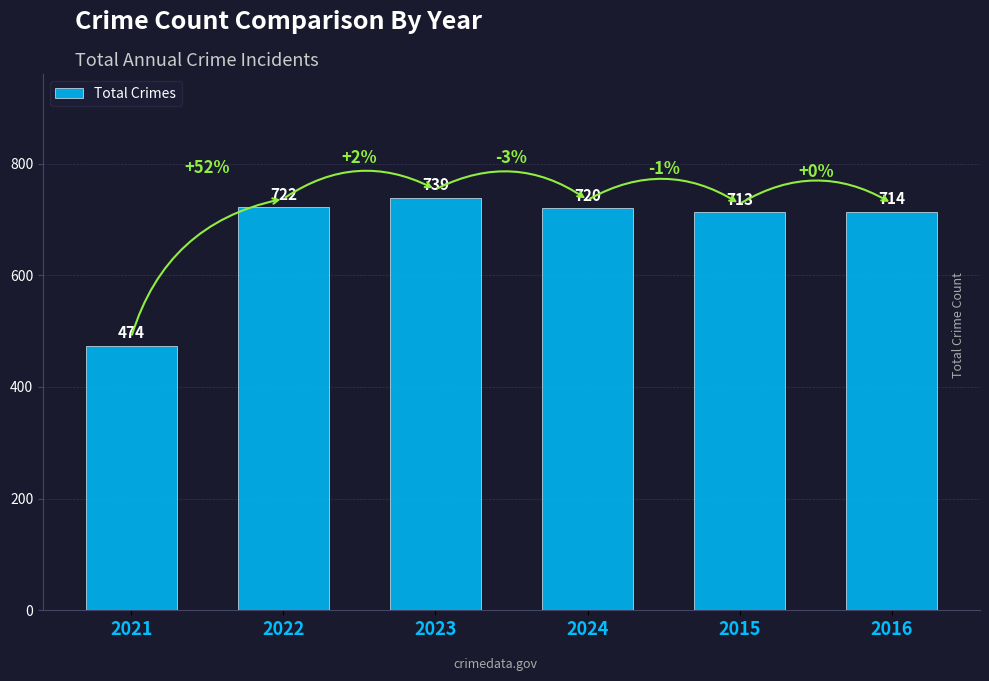

Rank the categories by value from highest to lowest.

2023, 2022, 2024, 2016, 2015, 2021